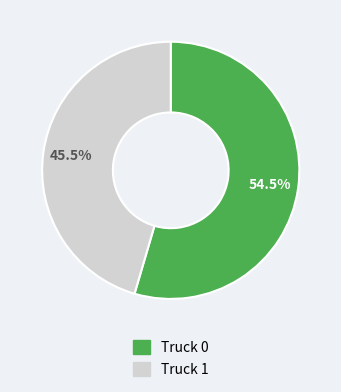

Count the number of slices in the pie.

2